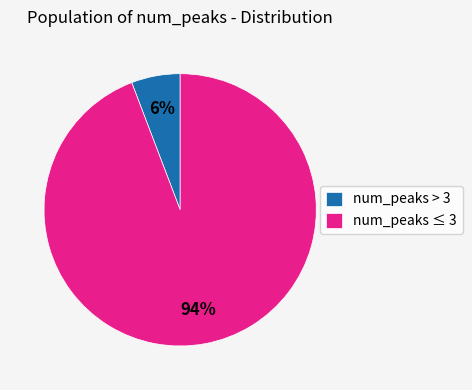

Which slice is the largest?

num_peaks ≤ 3